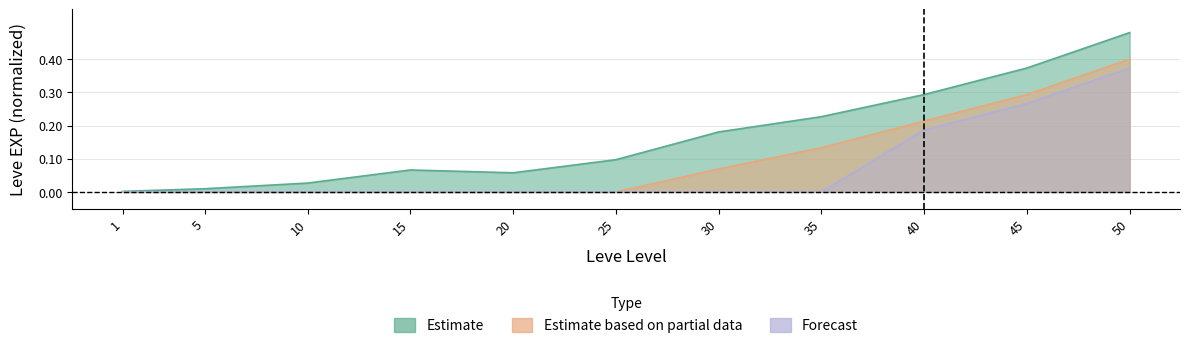

Is the value of Estimate at 1 greater than the value of Estimate based on partial data at 15?

Yes